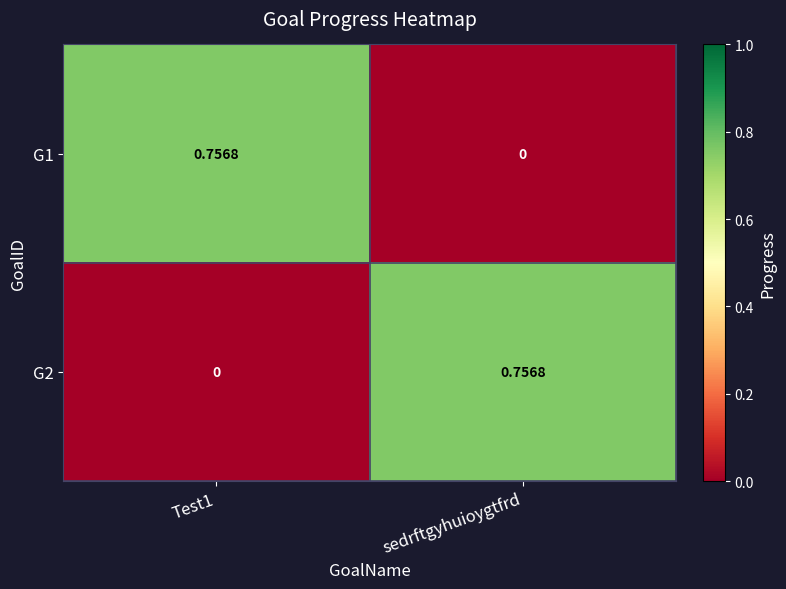

How many data points in G1 are above 0?

1